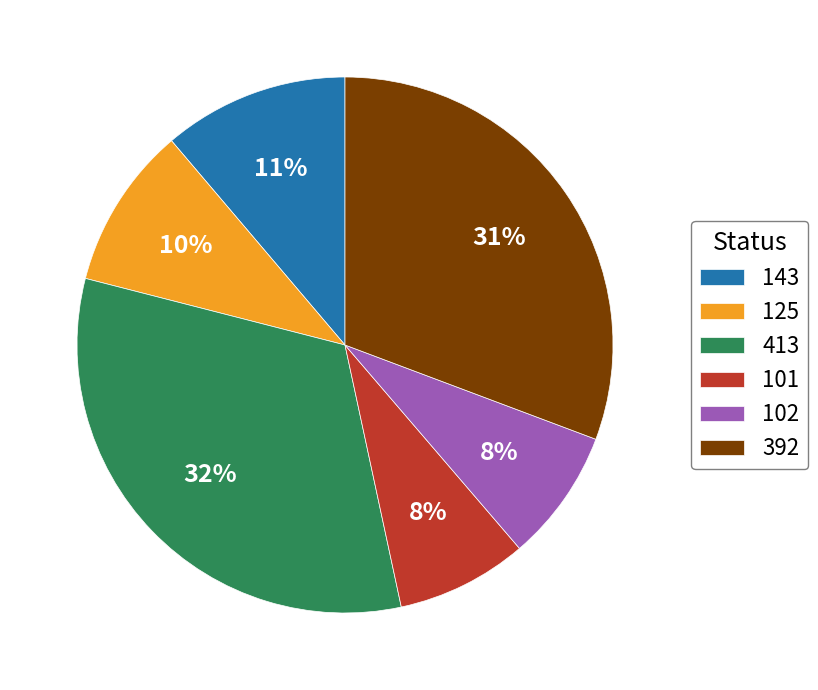

Is it true that 125 is 24% of the pie?

False